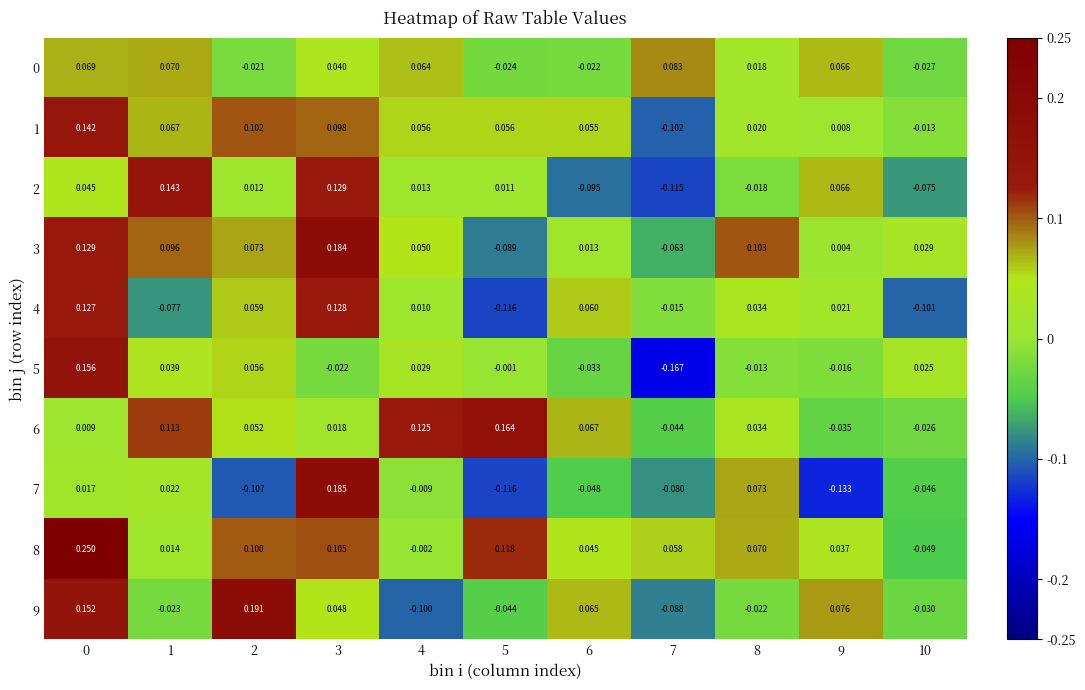

What is the spread (max minus min) of values at 6?

0.2